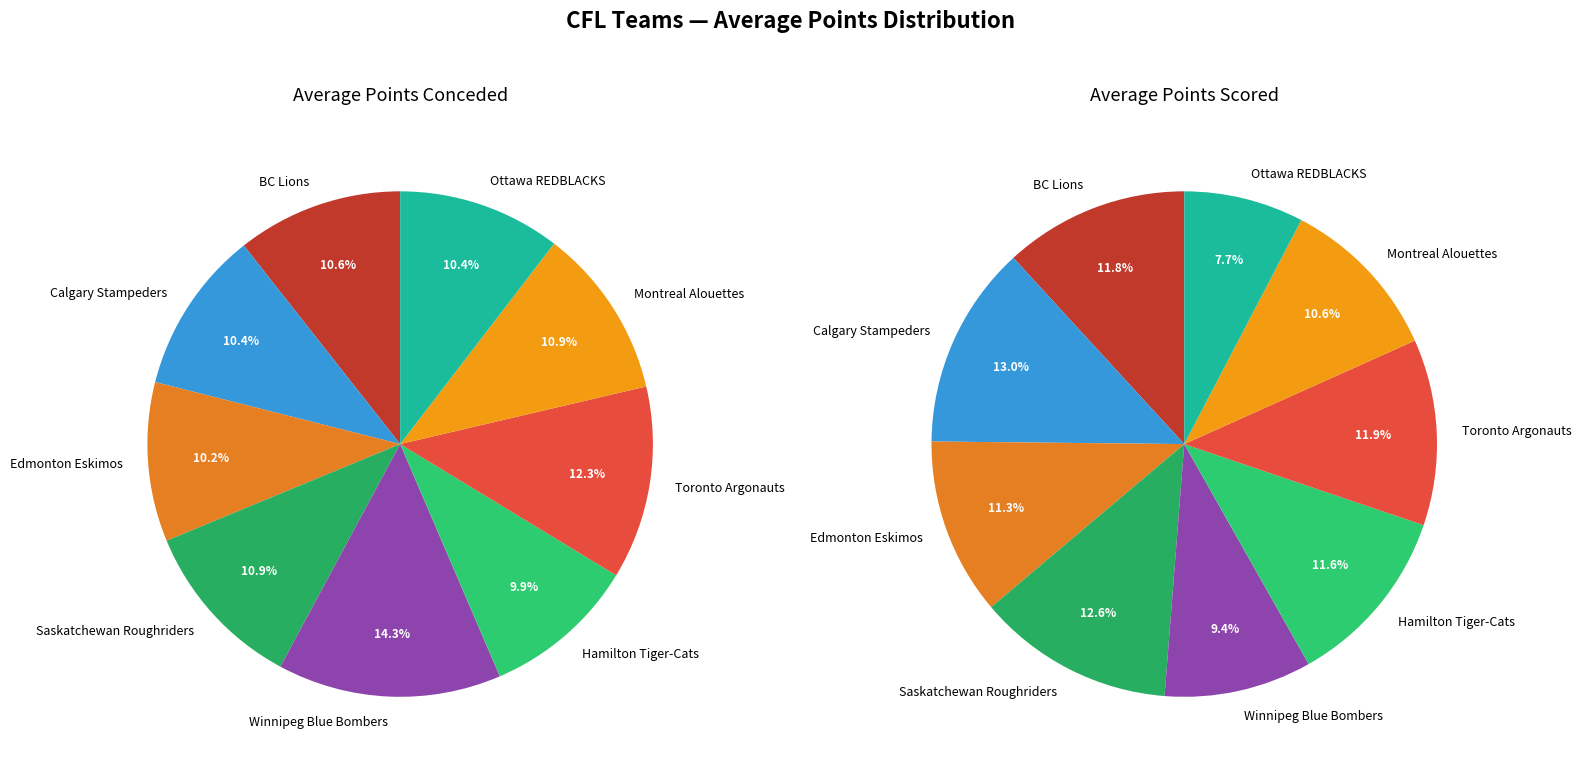

To the nearest percent, what is the average slice percentage?

11%